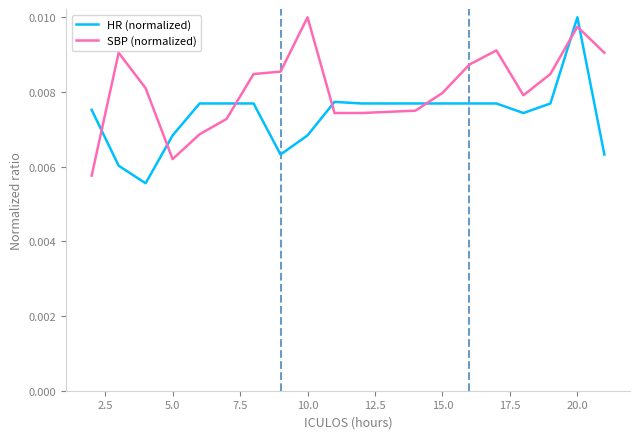

Rank the series by their average value, from highest to lowest.

SBP (normalized), HR (normalized)